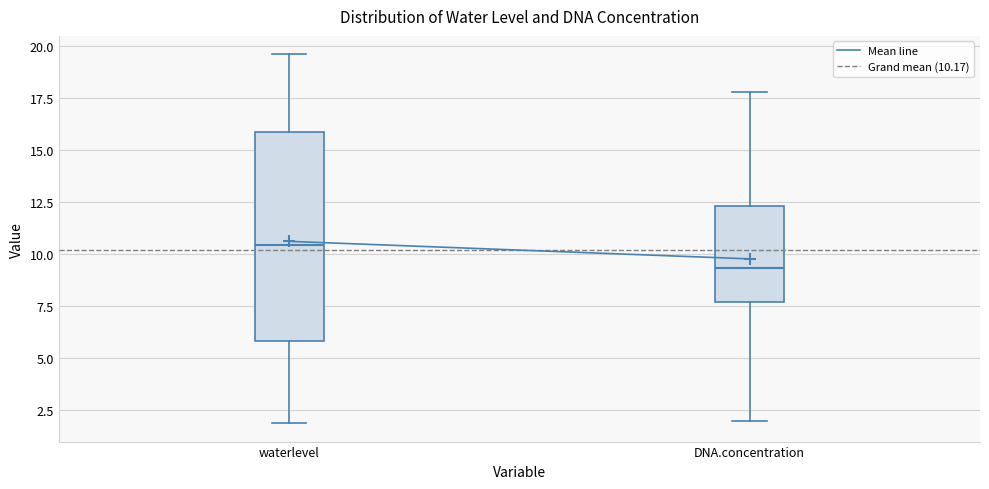

Reading left to right, transcribe this box plot: for each box, give where its median line is, the range the box spans, and where its two whiskers end, as read against the y-axis. The values are not printed on the chart, so give them approximately, as read against the axis.

waterlevel: median 10.5, box 6.0 to 16.0, whiskers 2.0 to 19.5
DNA.concentration: median 9.5, box 7.5 to 12.5, whiskers 2.0 to 18.0